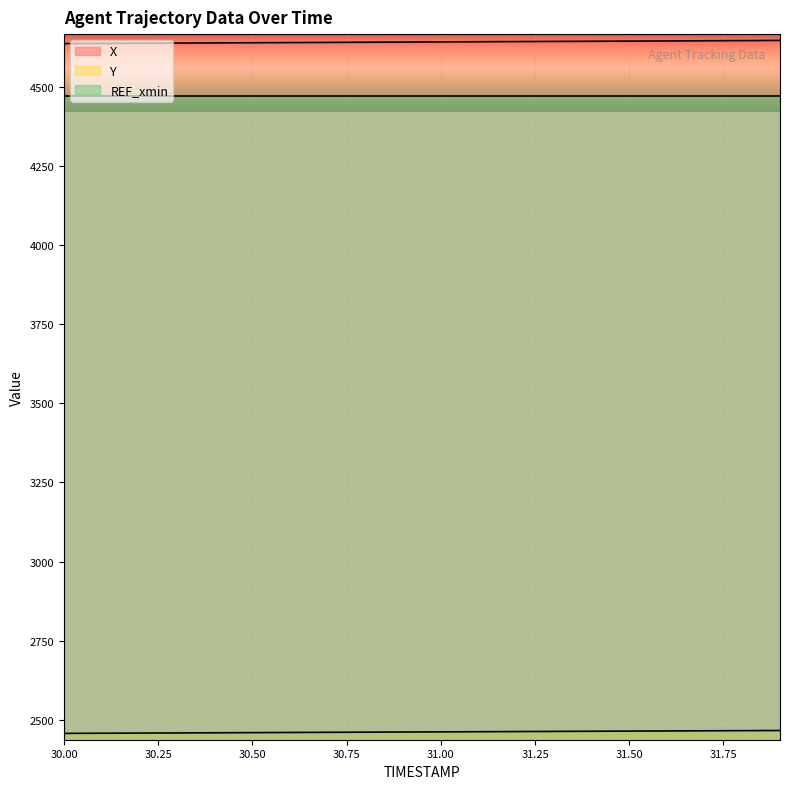

What position from the right is 31.8?

2